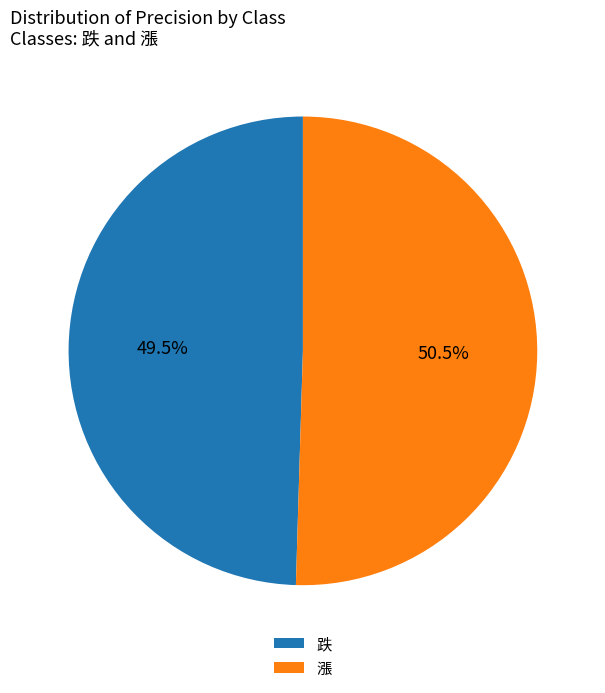

To the nearest percent, what is the difference between the largest and smallest slice percentages?

1%